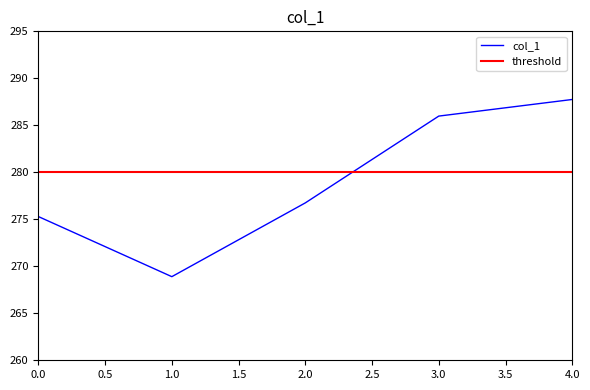

Is it true that the value at 4 is 79.3?

False